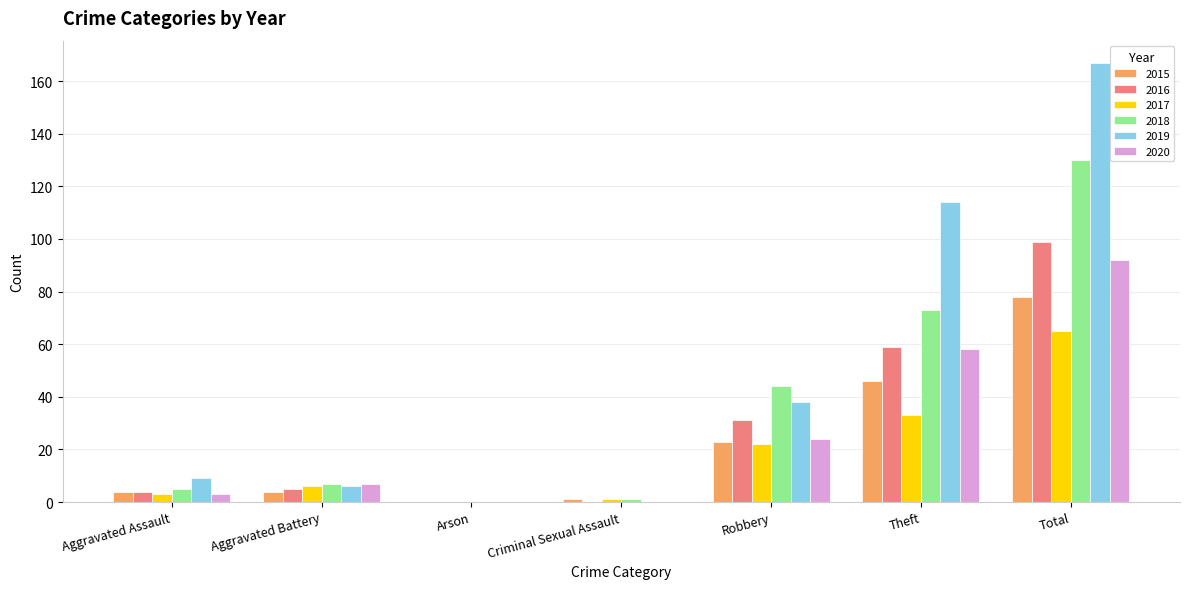

What is the sum of all 2020 values?

184